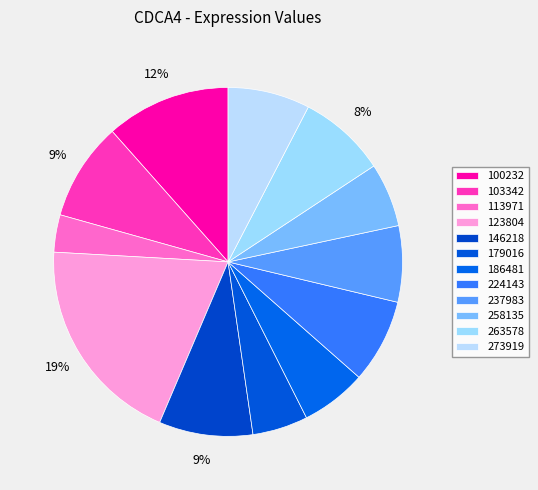

The 258135 slice represents 12% of the pie. True or false?

False